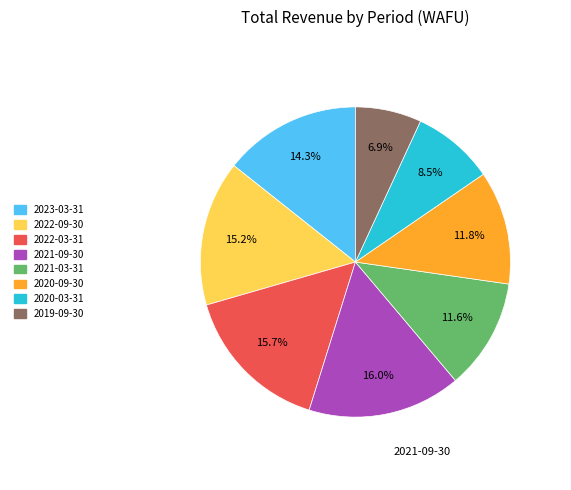

To the nearest percent, what portion does 2022-09-30 represent?

15%